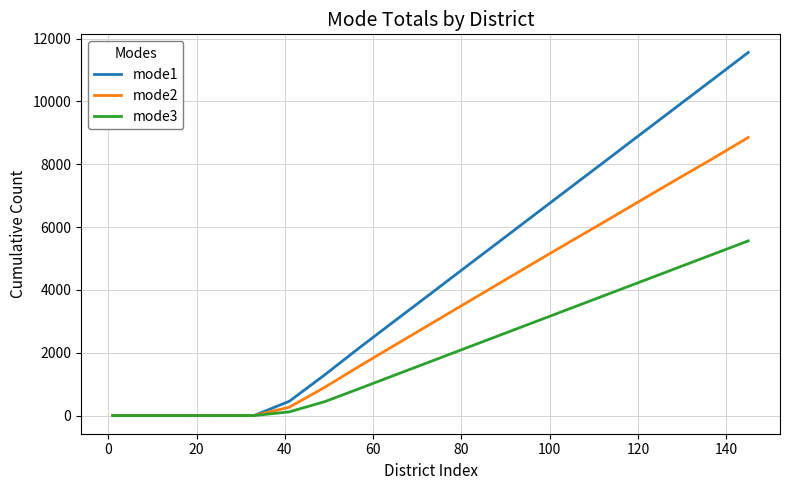

What is the sum of all mode1 values?

84118